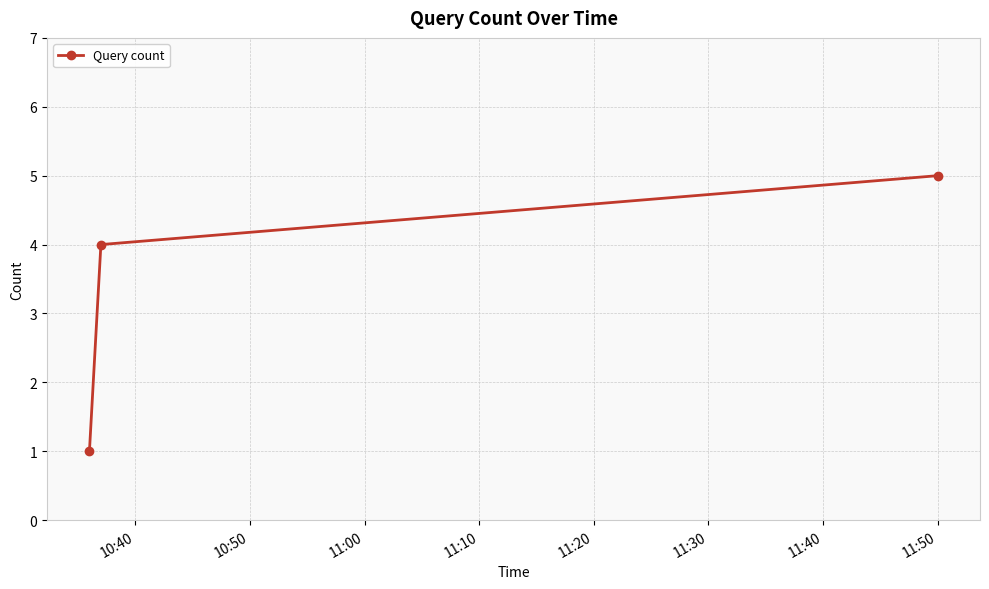

What is the value of the 1st point from the left?

1